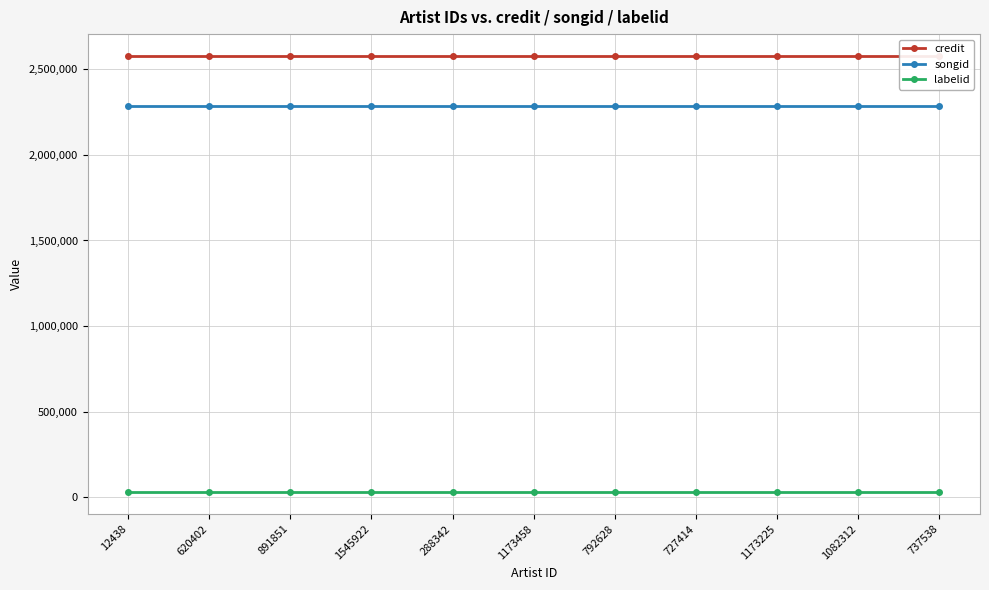

What is the label of the 6th point from the right?

1173458